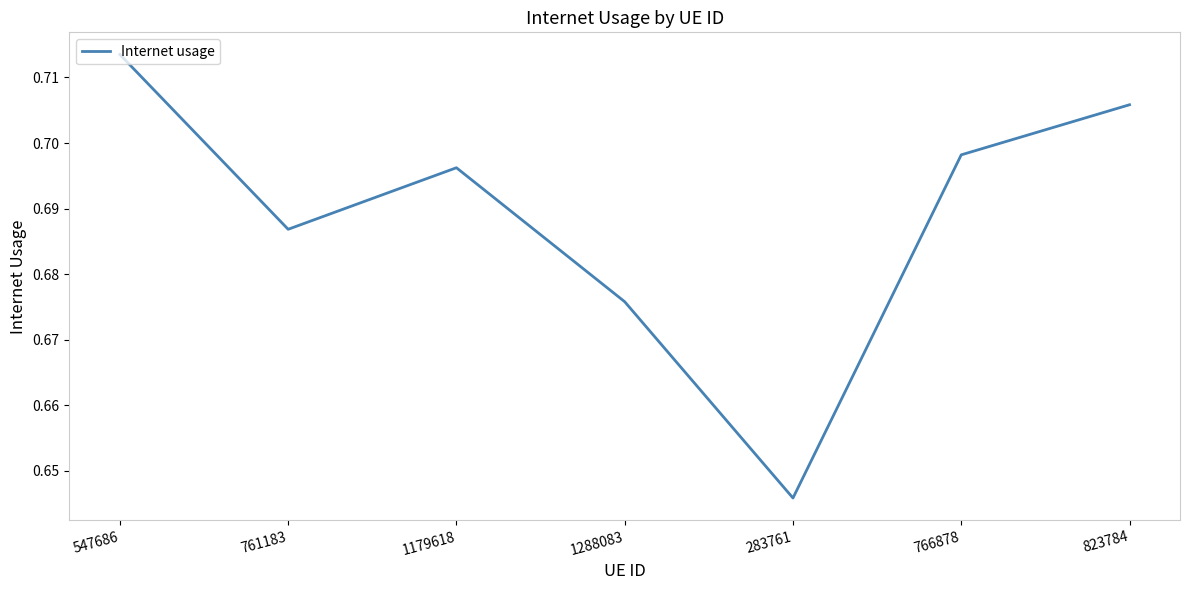

The chart shows a value of 0.9 at 283761. True or false?

False